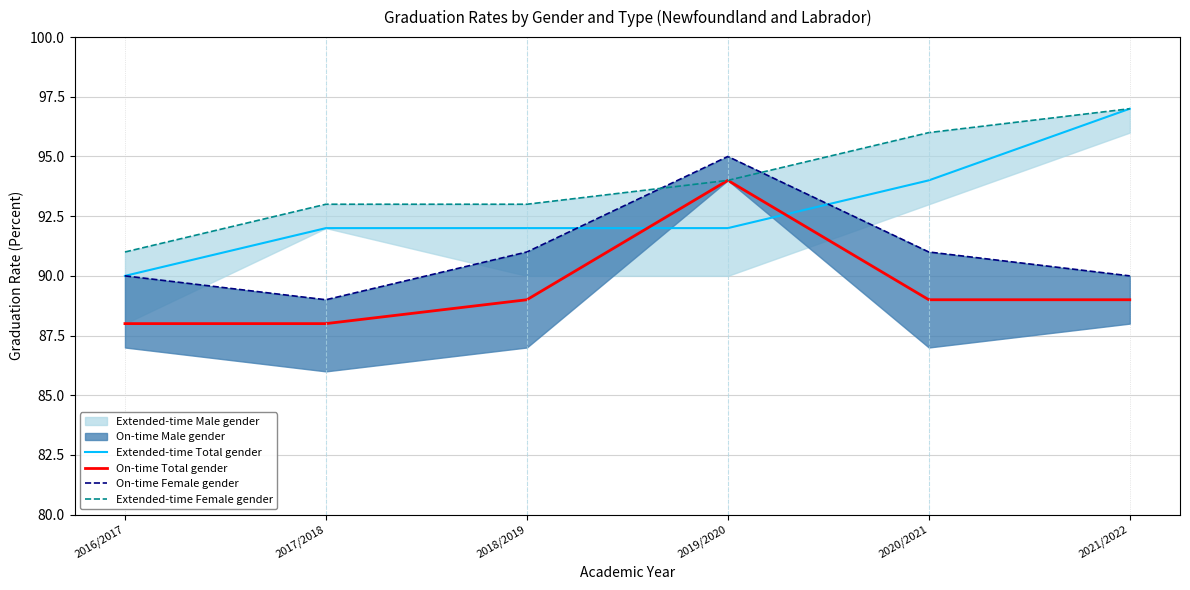

Where do Extended-time Total gender and On-time Total gender first cross each other?

2018/2019 and 2019/2020